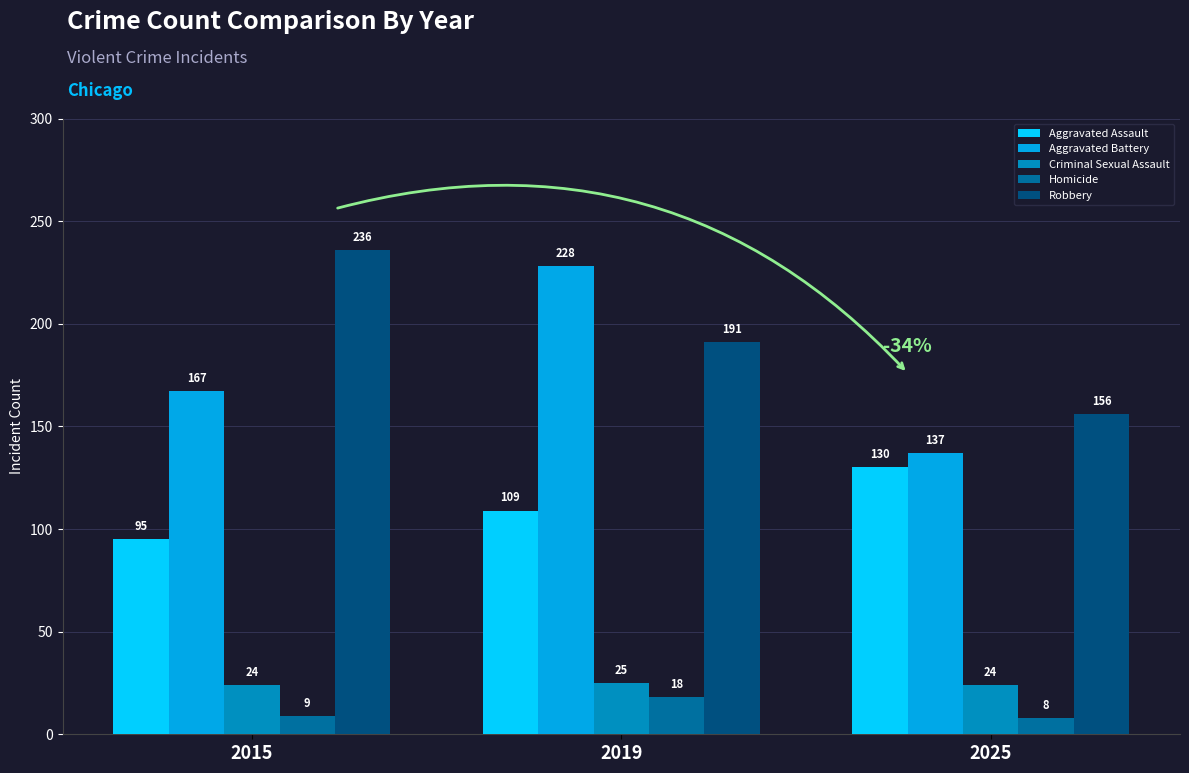

Count the Criminal Sexual Assault values in the range 24 to 25.

3